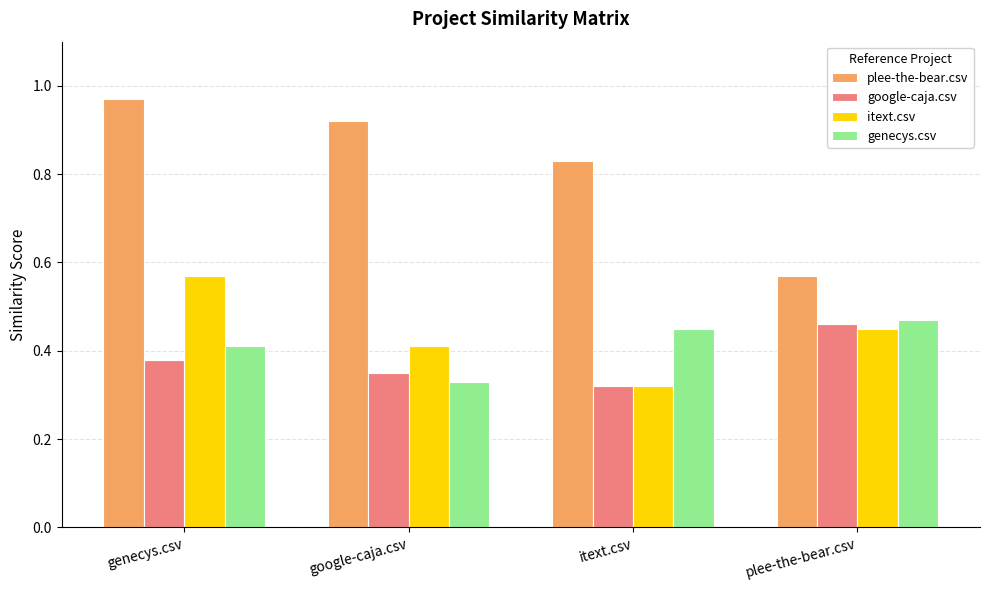

At which category is the sum across all series the highest?

genecys.csv